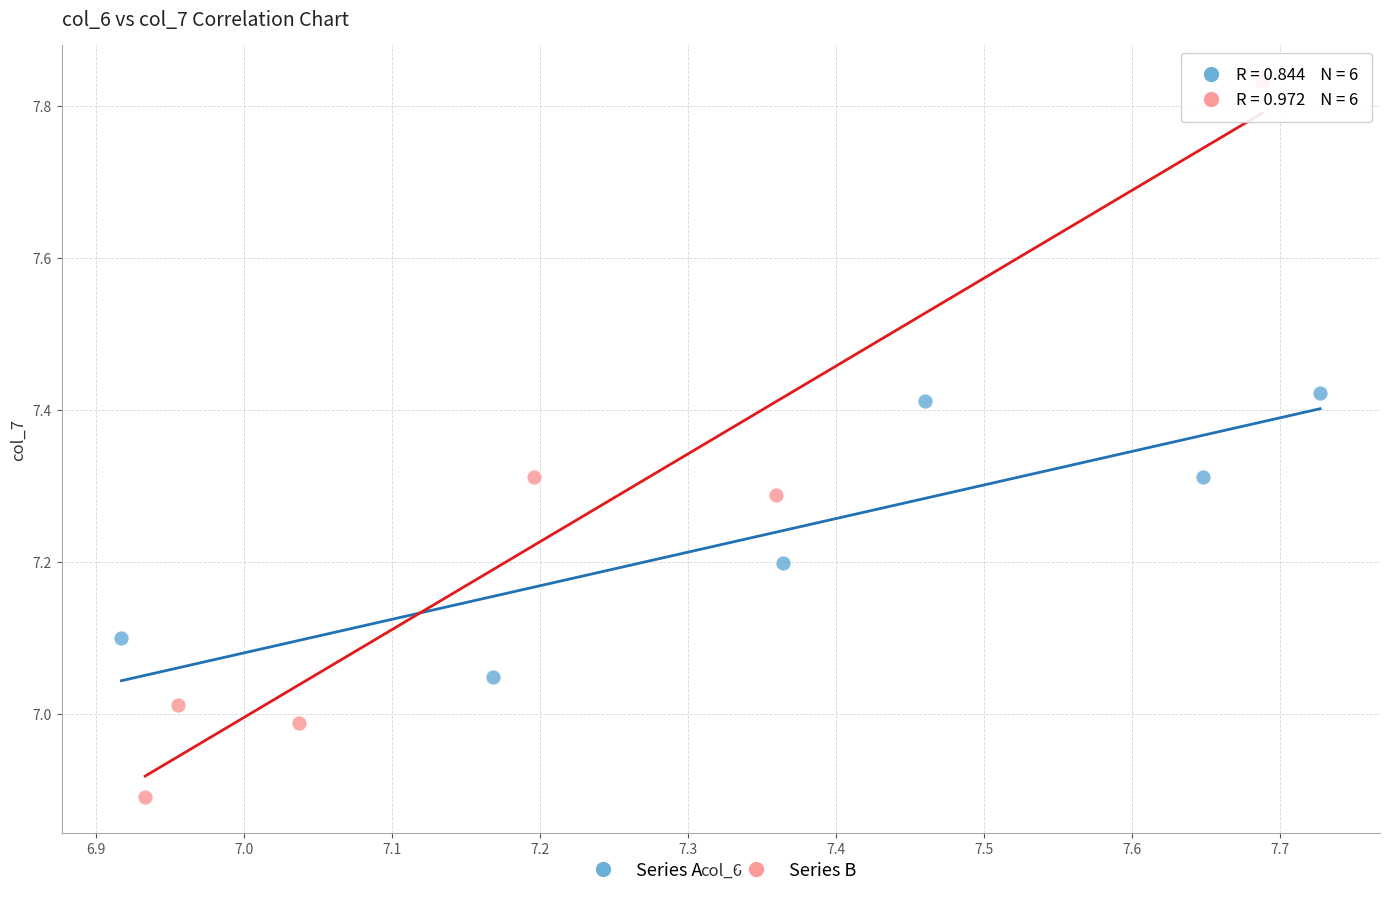

Which series has the largest Y range (max minus min)?

Series B